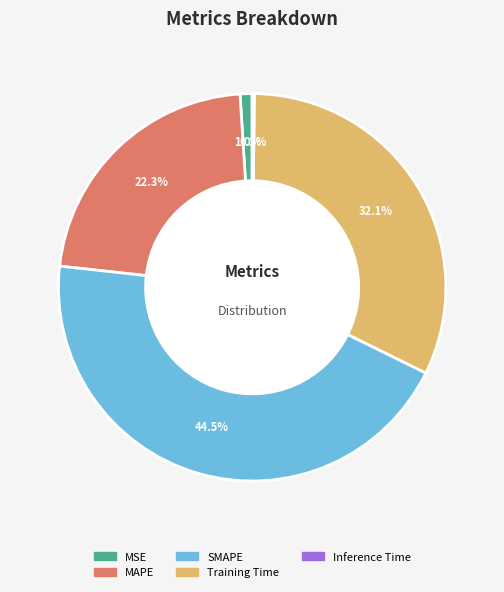

Do MAPE and SMAPE together represent more than half of the pie?

Yes